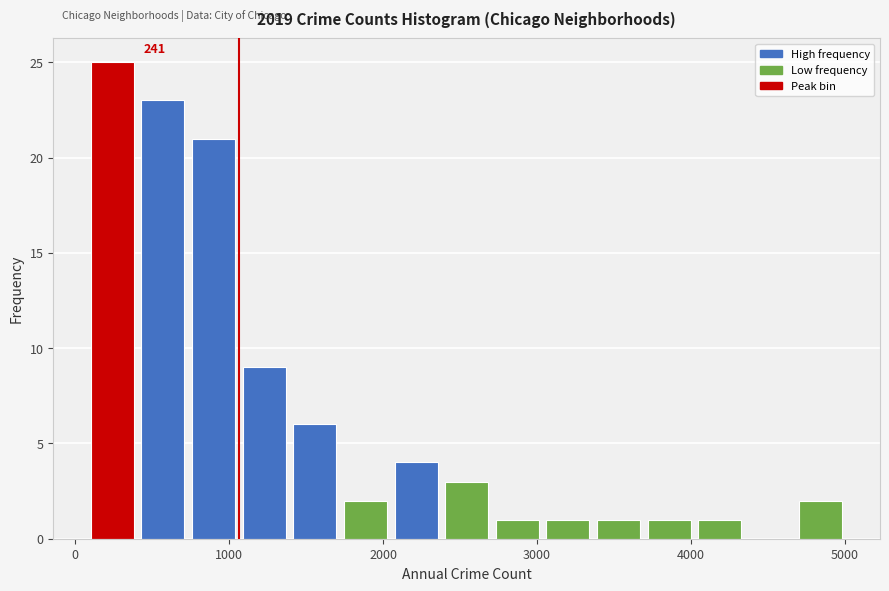

Around what value on the x-axis is the tallest bar? Give the approximate position of its centre, as read against the axis.

200